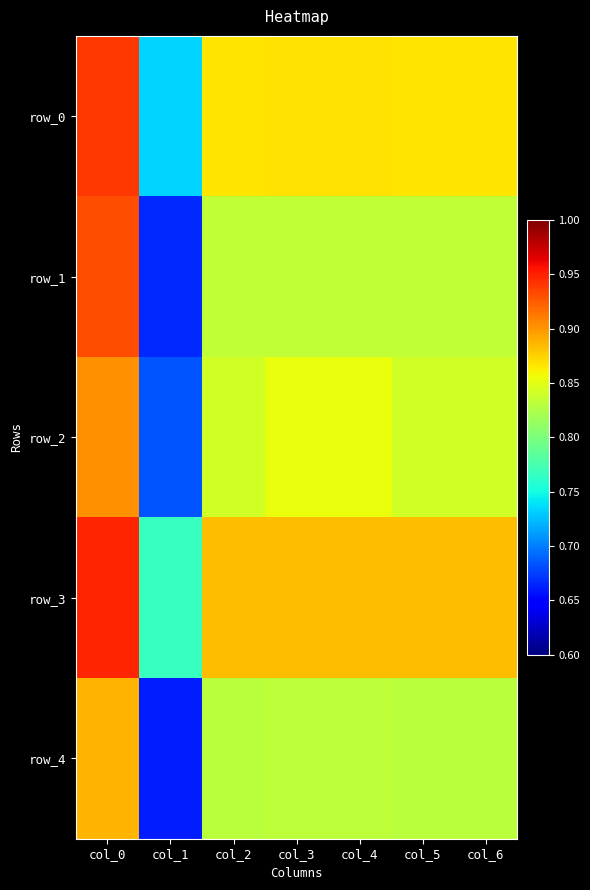

What is the maximum value shown in the chart?

0.9